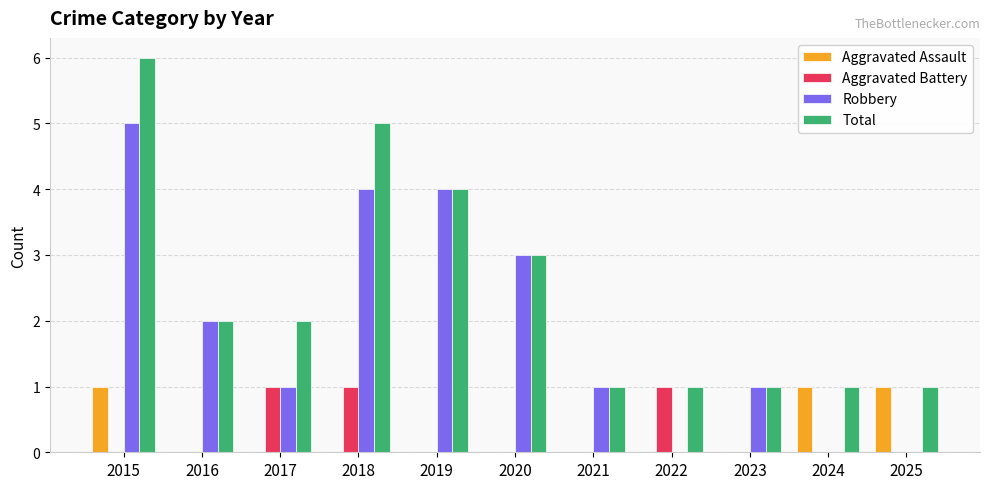

What is the difference between the Aggravated Assault values at 2025 and 2016?

1